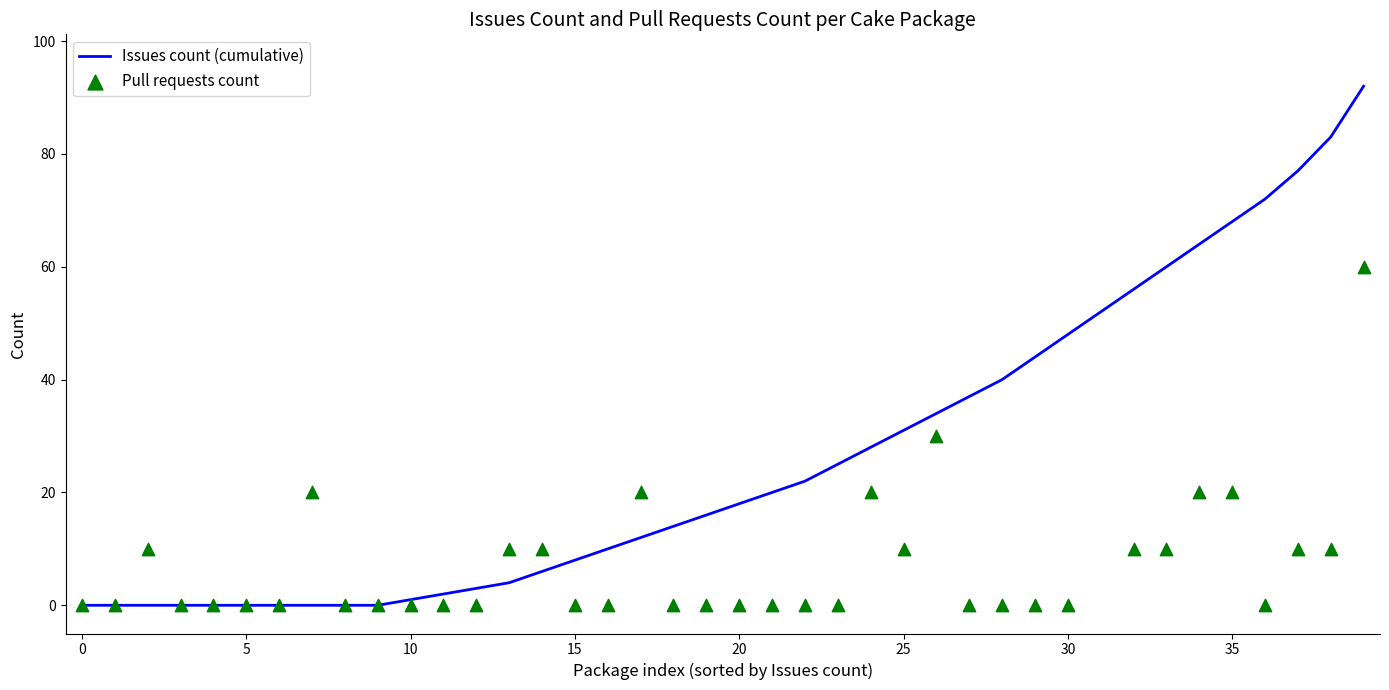

At how many categories does at least one series exceed 32?

14